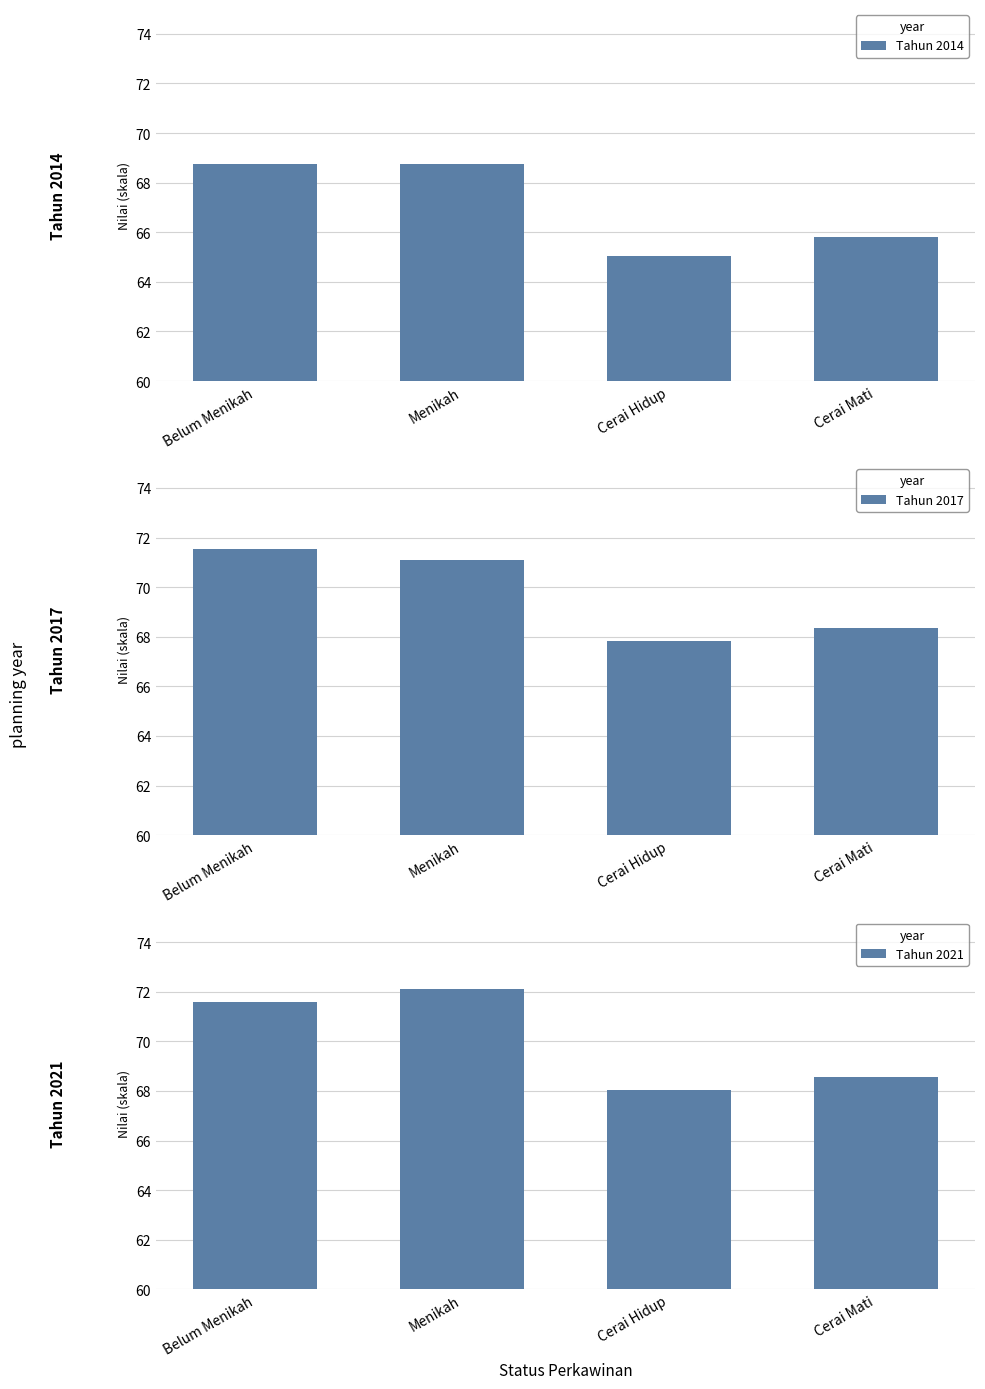

Which series has the widest spread of values?

Tahun 2021